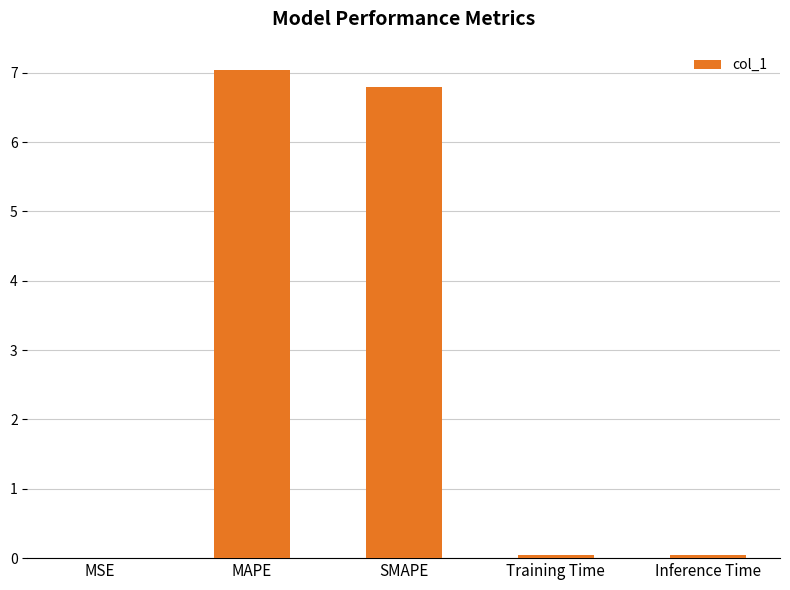

Read the value at MAPE.

7.0